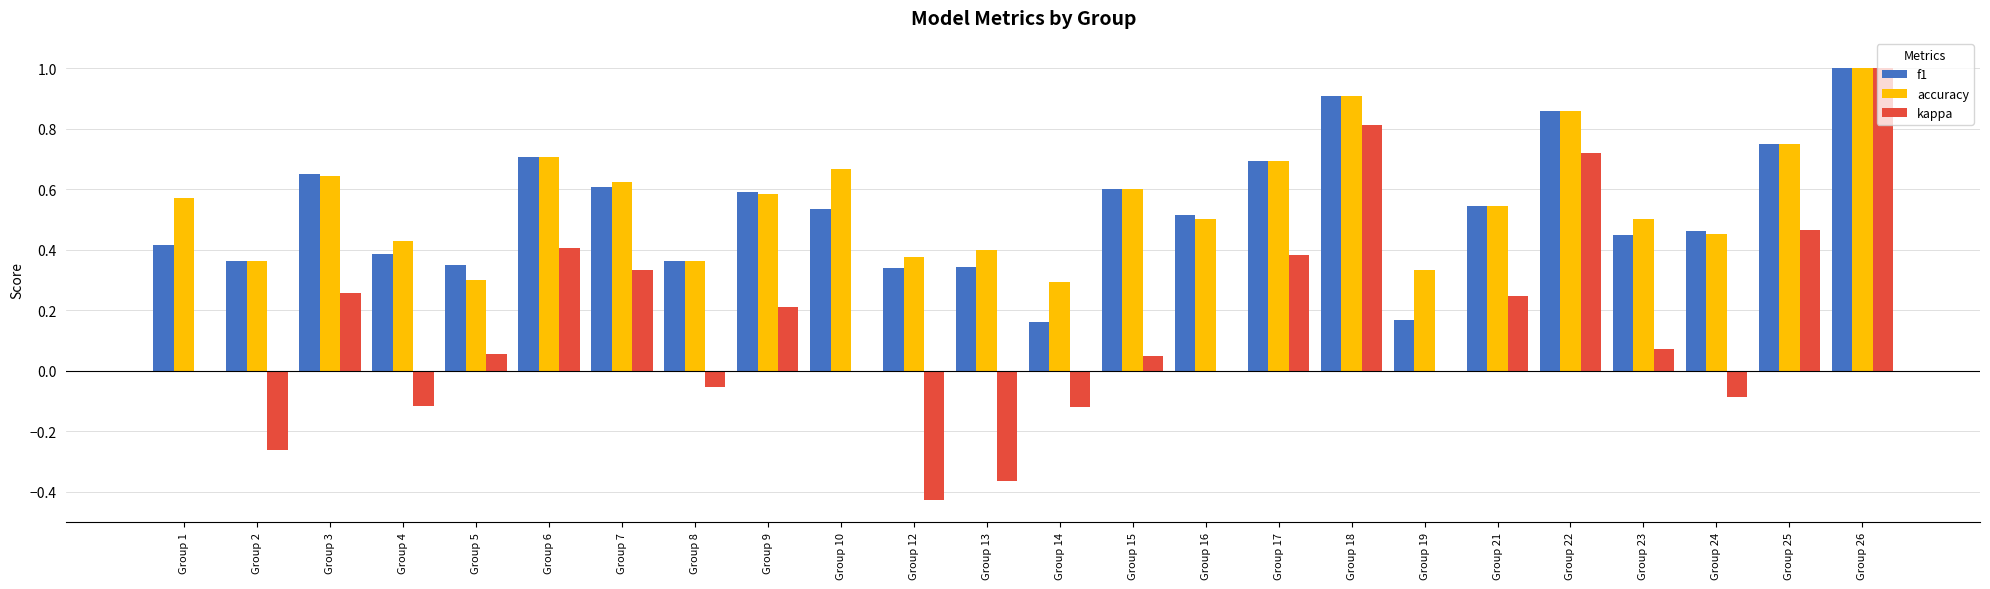

What is the sum of the accuracy values at Group 26 and Group 3?

1.6